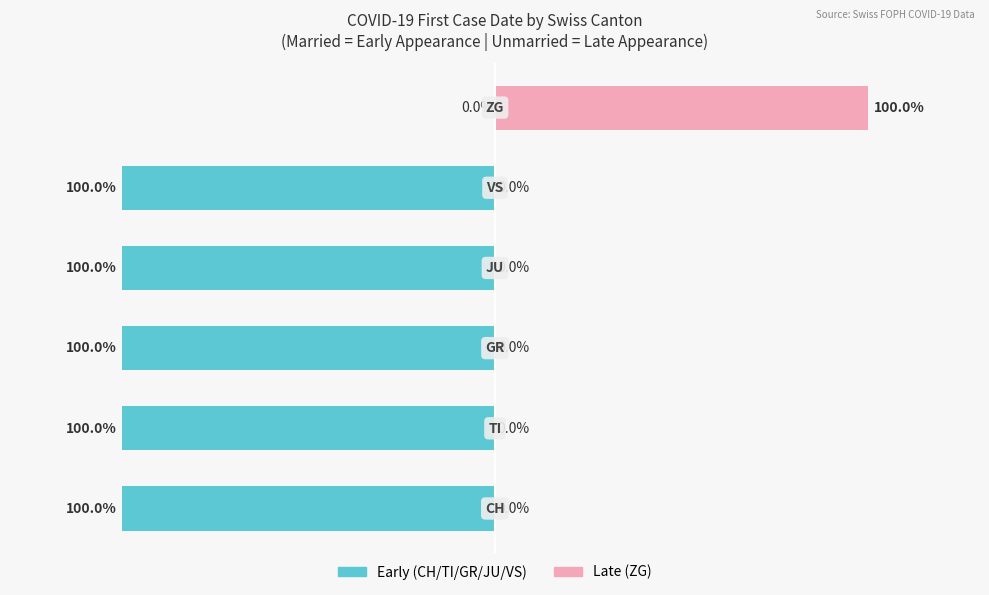

What is the difference between the highest and lowest values at 100?

100